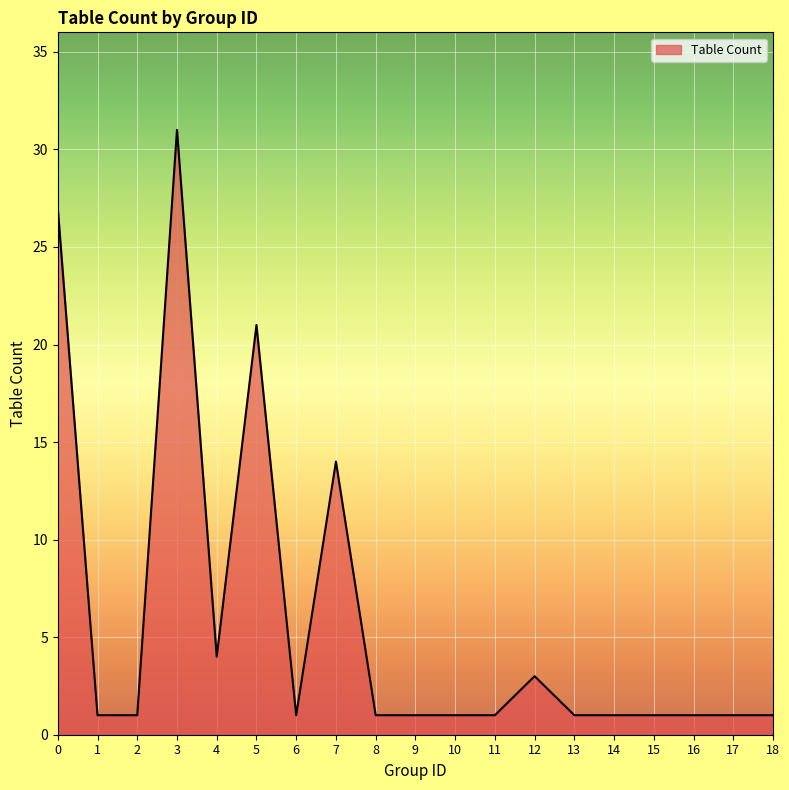

Count the number of data series in this chart.

1